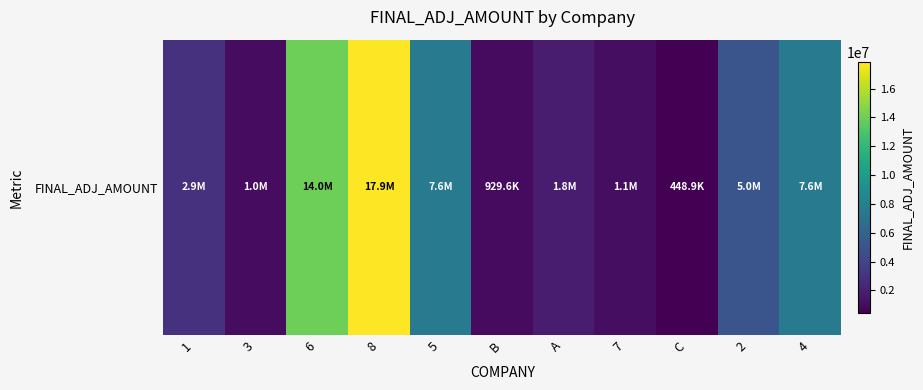

Between 4 and 1, which is larger?

4